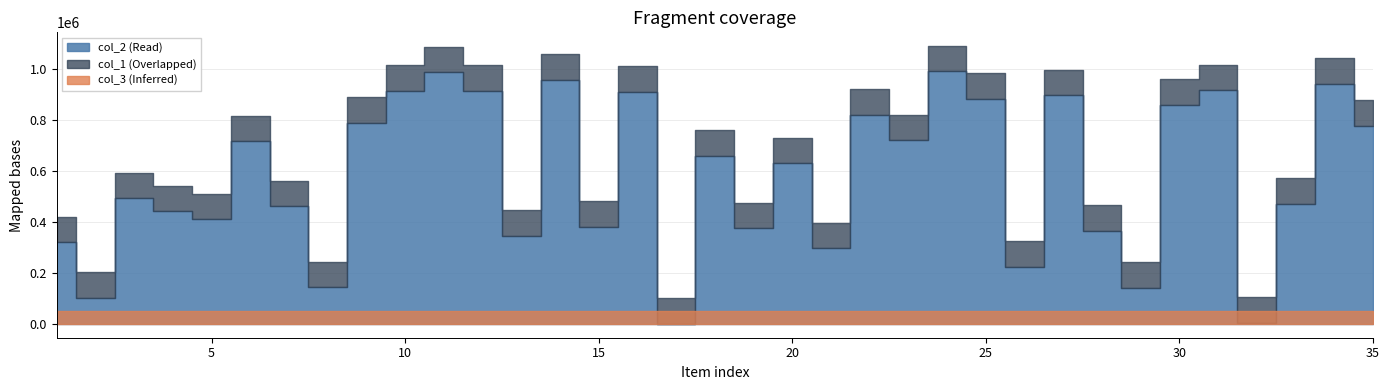

How many lines are shown in the chart?

3